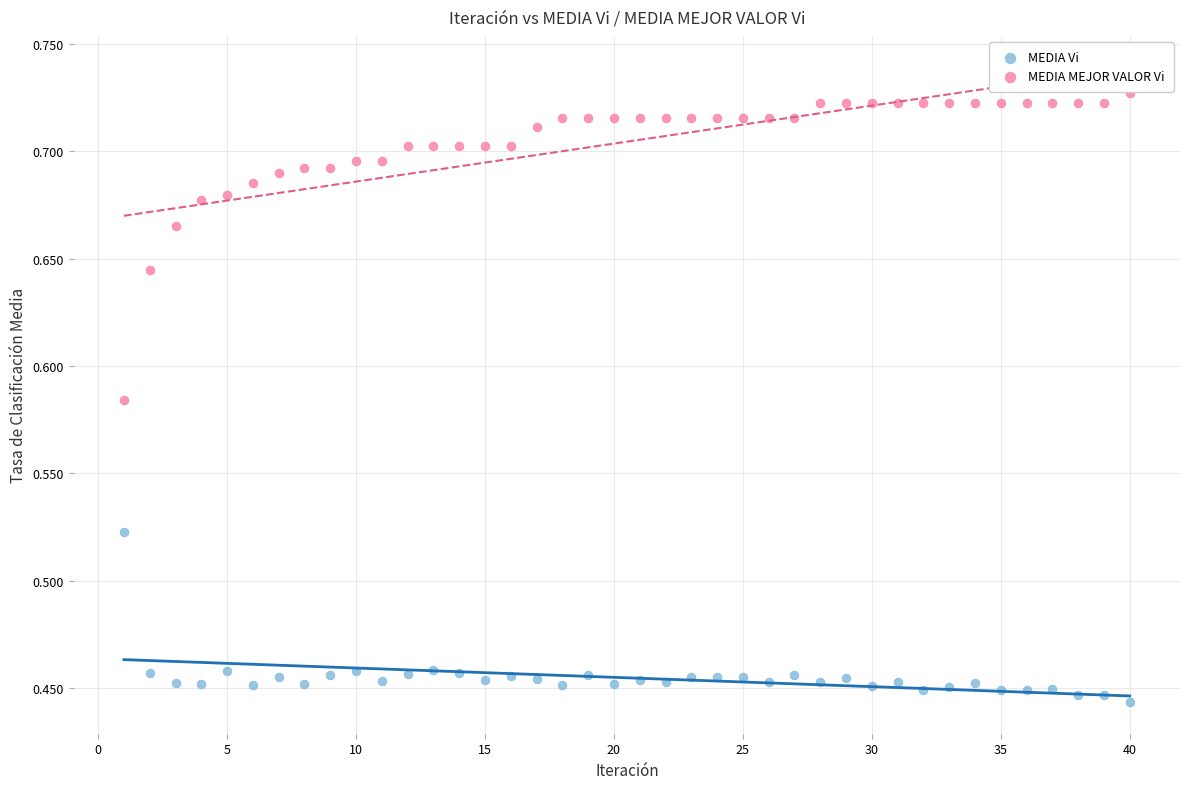

Which series reaches the minimum Y coordinate?

MEDIA Vi